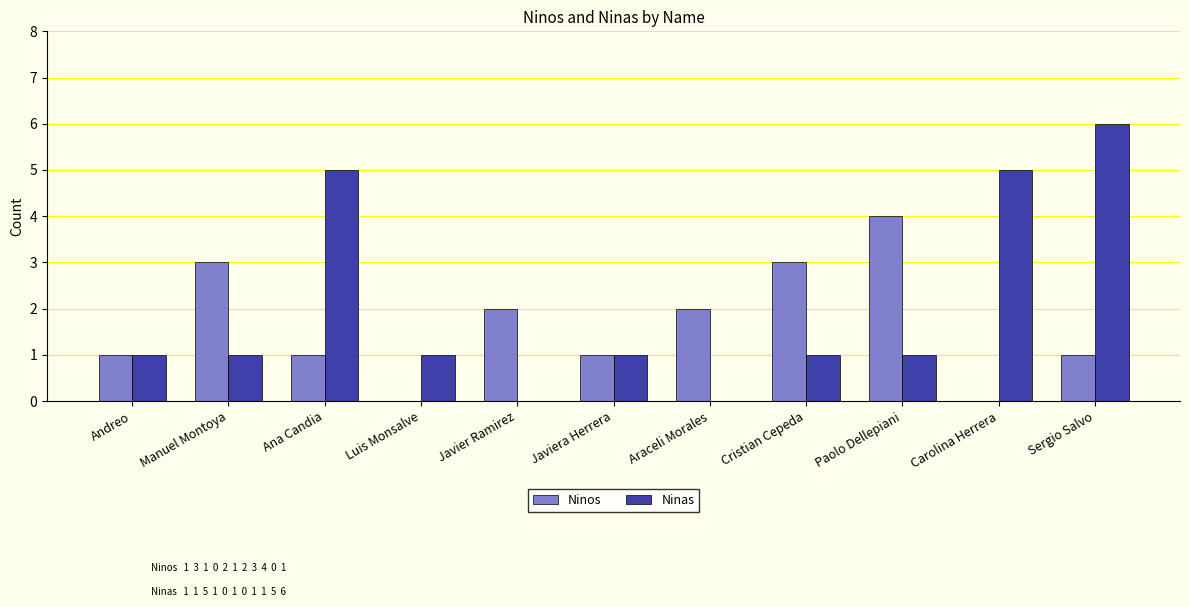

Between Luis Monsalve and Javiera Herrera, which series saw the biggest shift?

Ninos